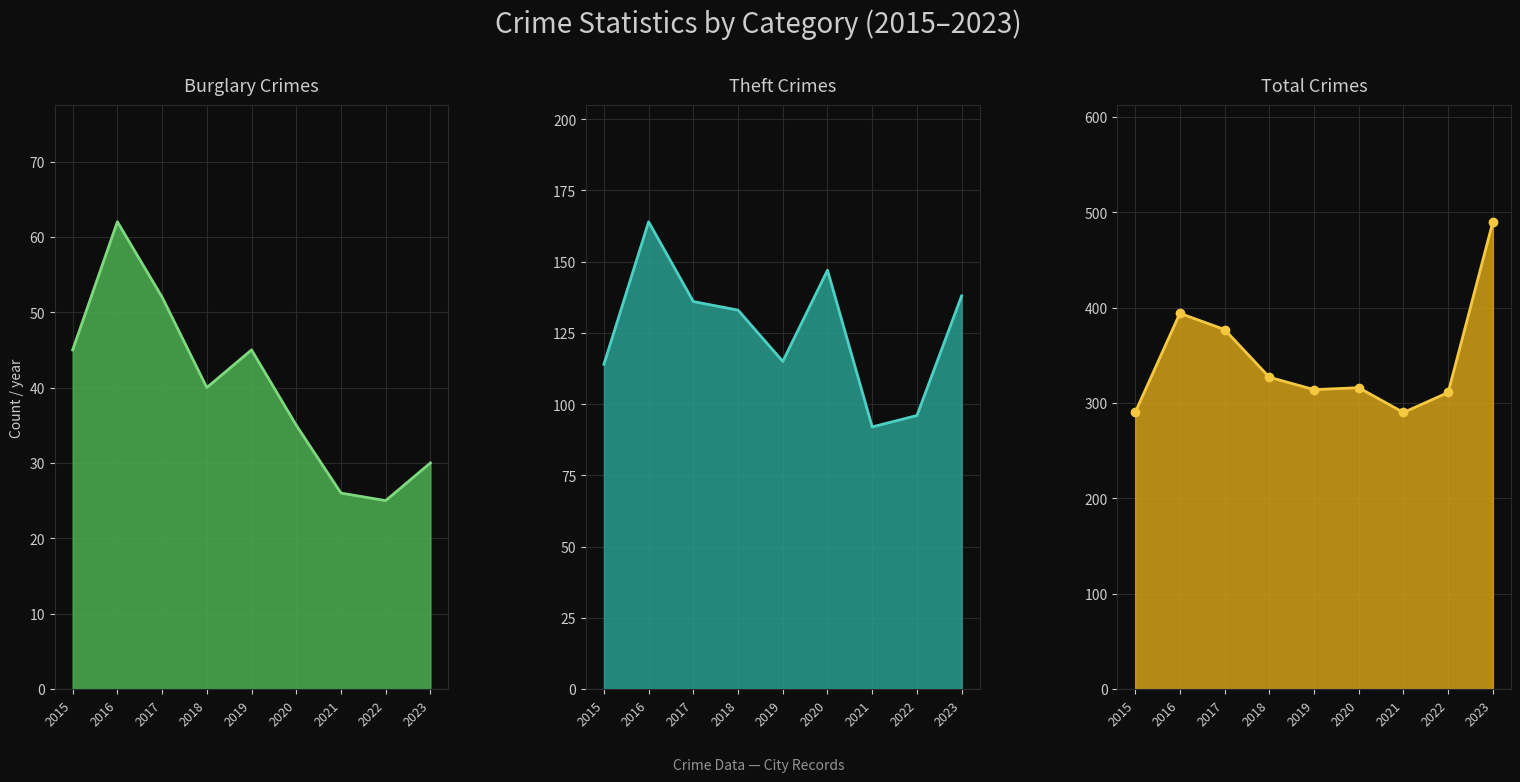

Count the number of categories in the chart.

9